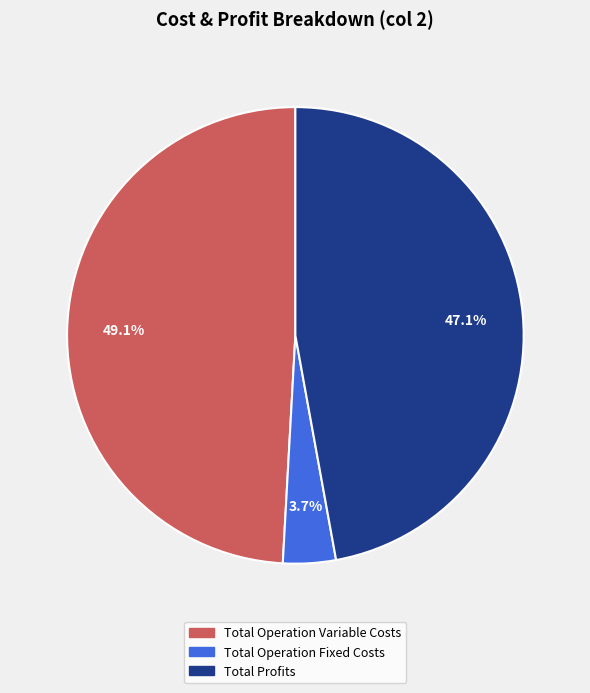

Does any single category account for the majority?

No